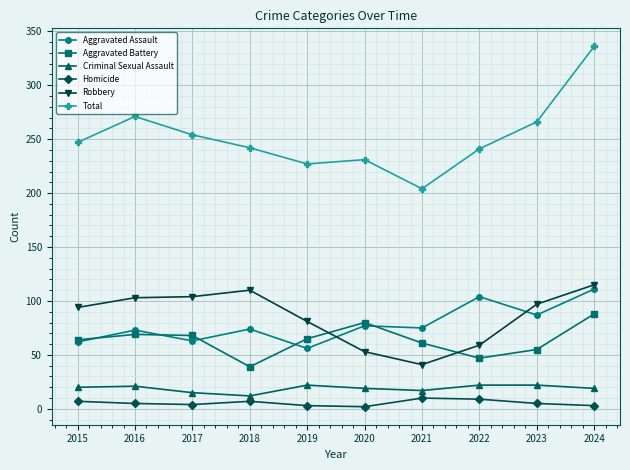

True or false: Robbery has a value of 53 at 2020.

True